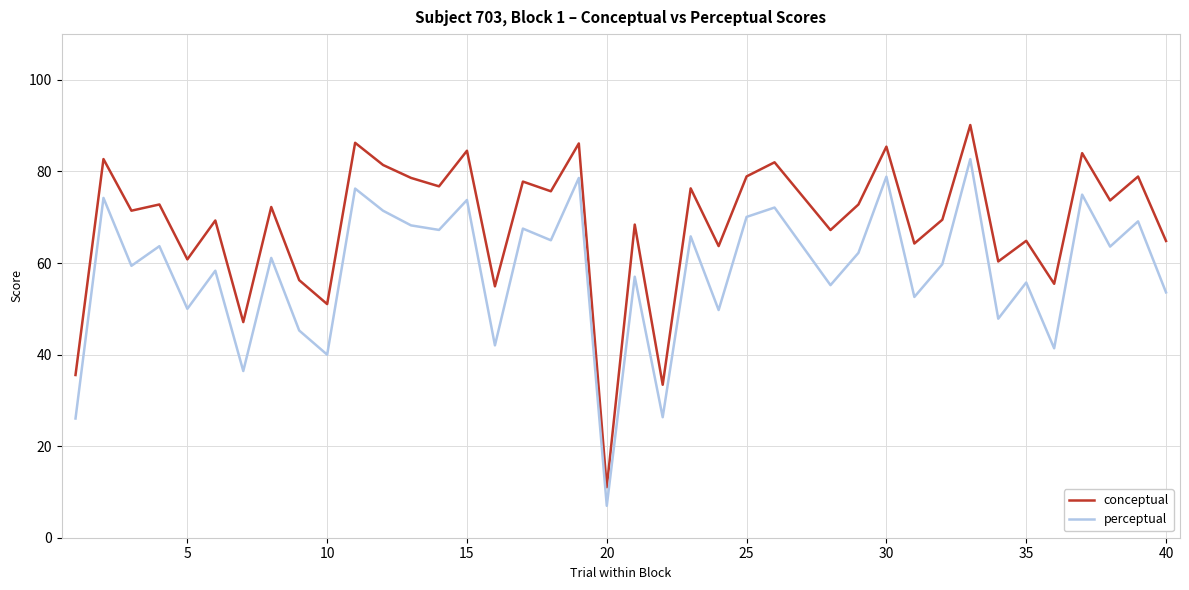

True or false: conceptual and perceptual intersect in this chart.

False